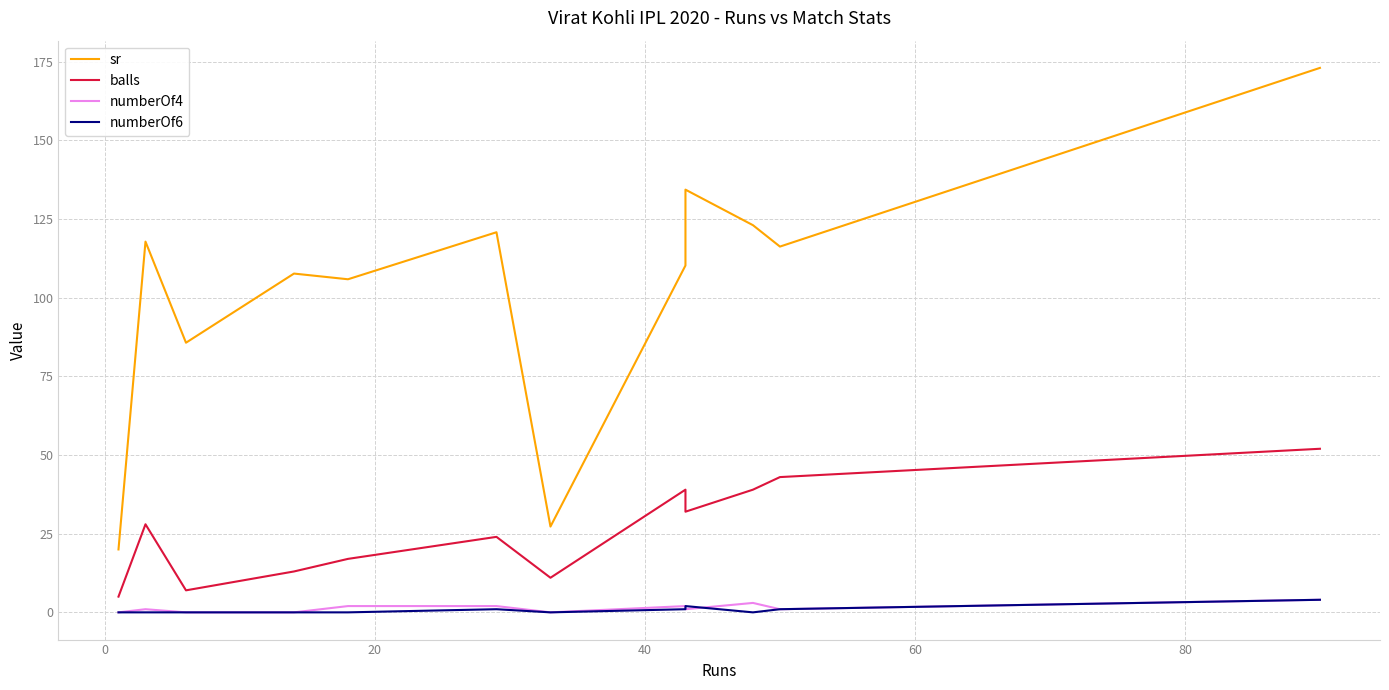

At 0, list the series in order from smallest to largest.

numberOf6, numberOf4, balls, sr